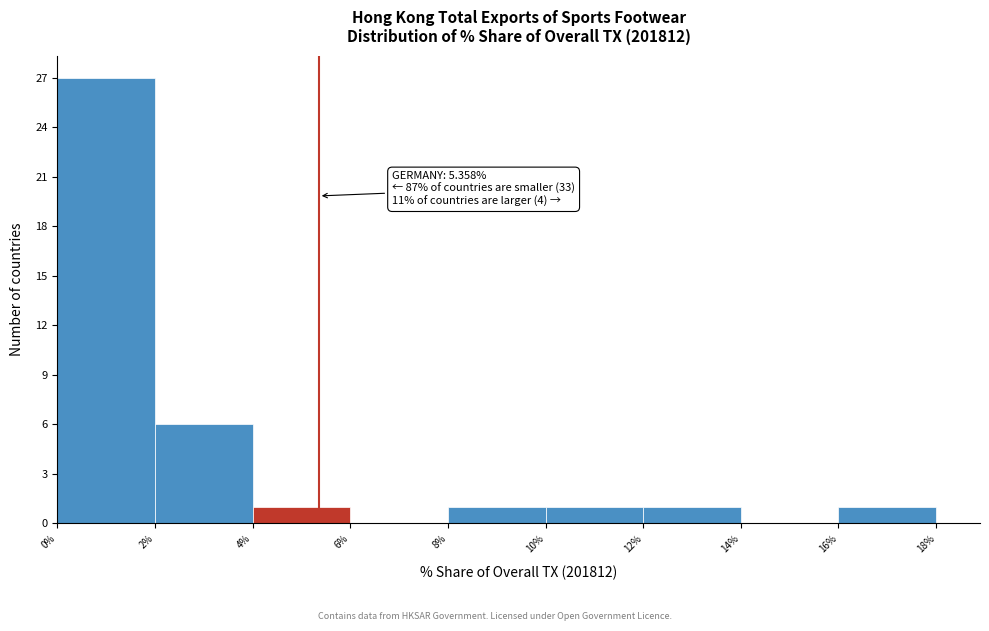

Over which range of the x-axis is the bar tallest?

0% to 2%